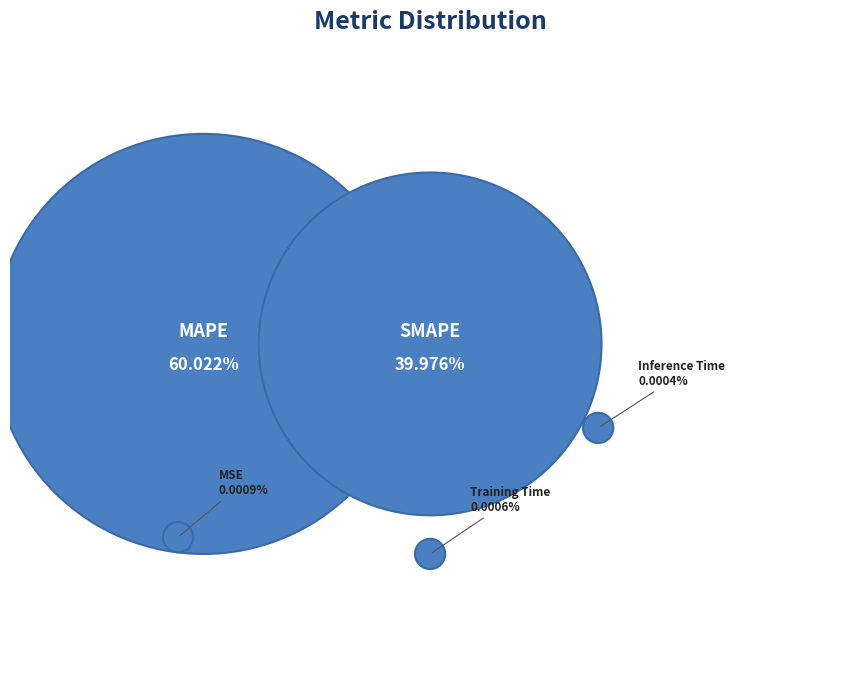

The MSE slice represents 1% of the pie. True or false?

False